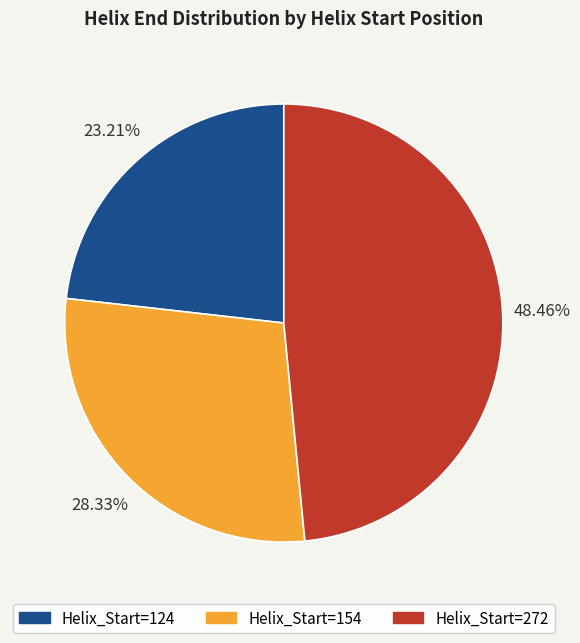

Does Helix_Start=124 account for over 50% of the chart?

No